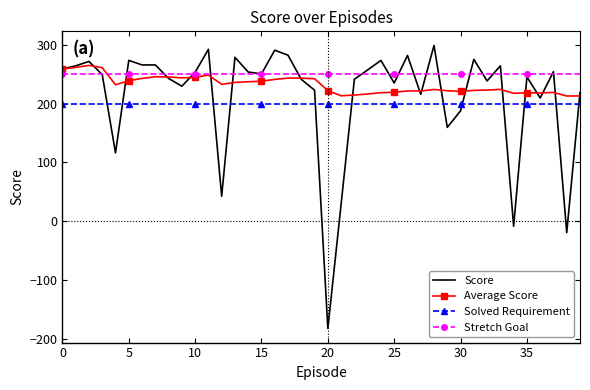

Which series has the largest range (max minus min)?

Score